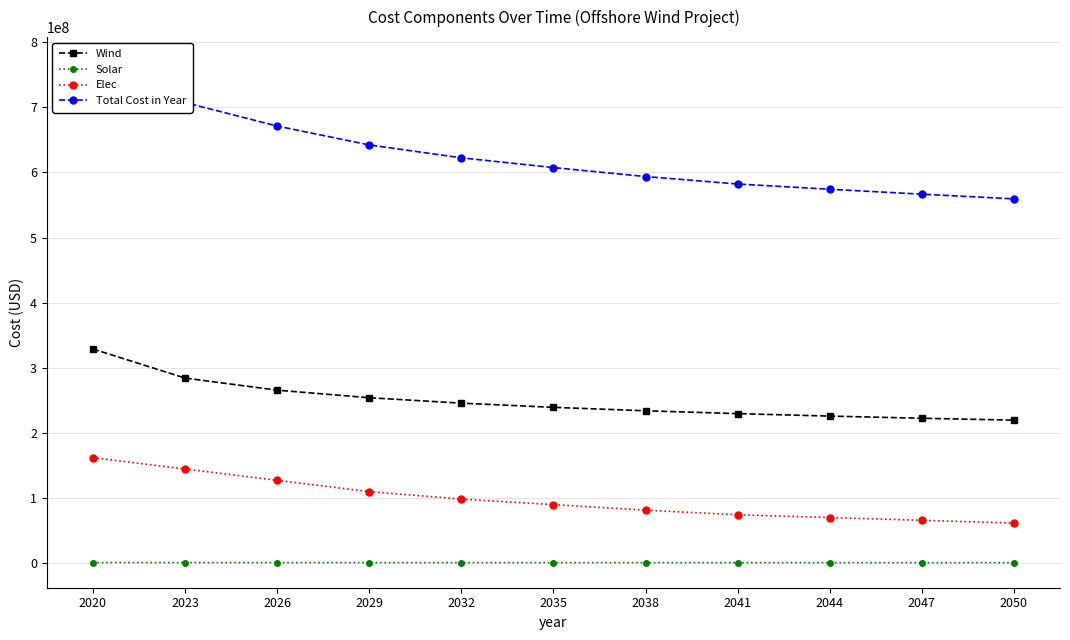

True or false: Elec has more than 1 interior local peaks.

False